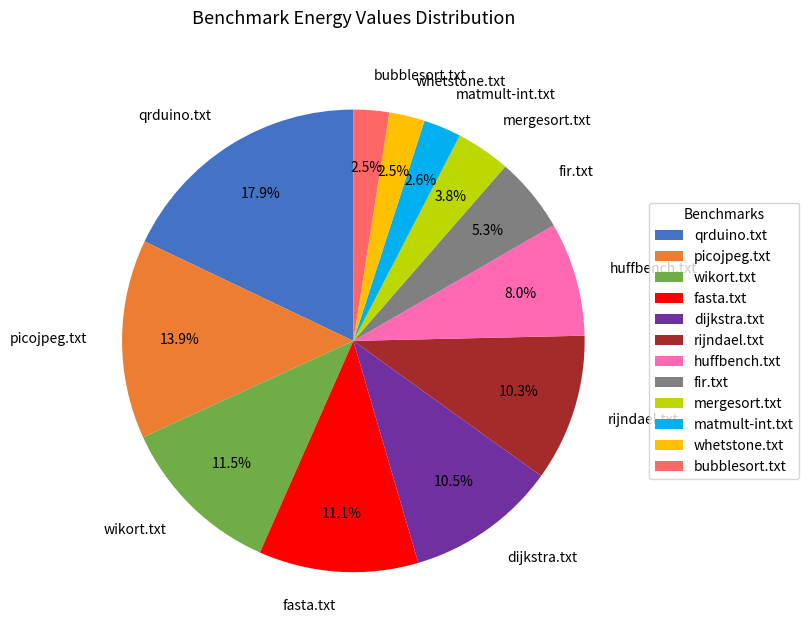

To the nearest percent, what is the difference between the largest and smallest slice percentages?

15%